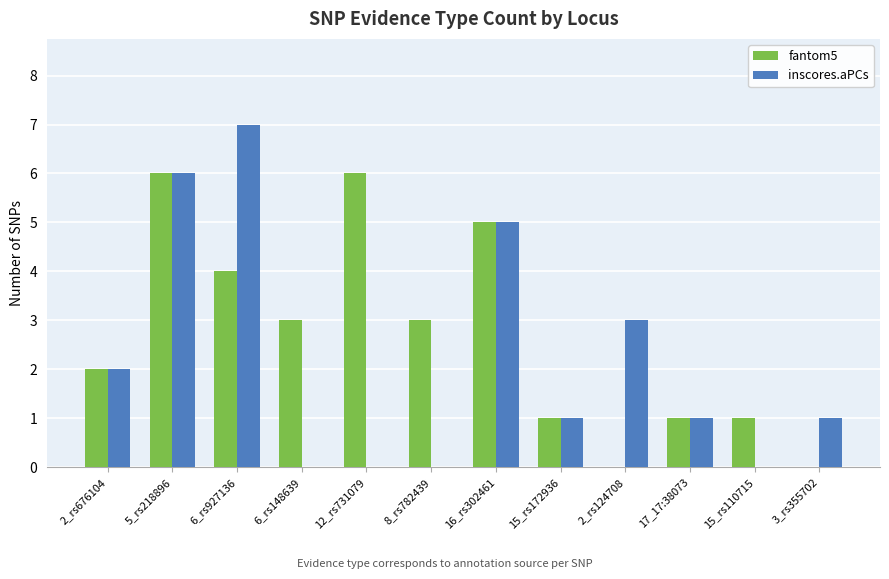

Is the value of fantom5 at 12_rs731079 greater than the value of inscores.aPCs at 15_rs110715?

Yes